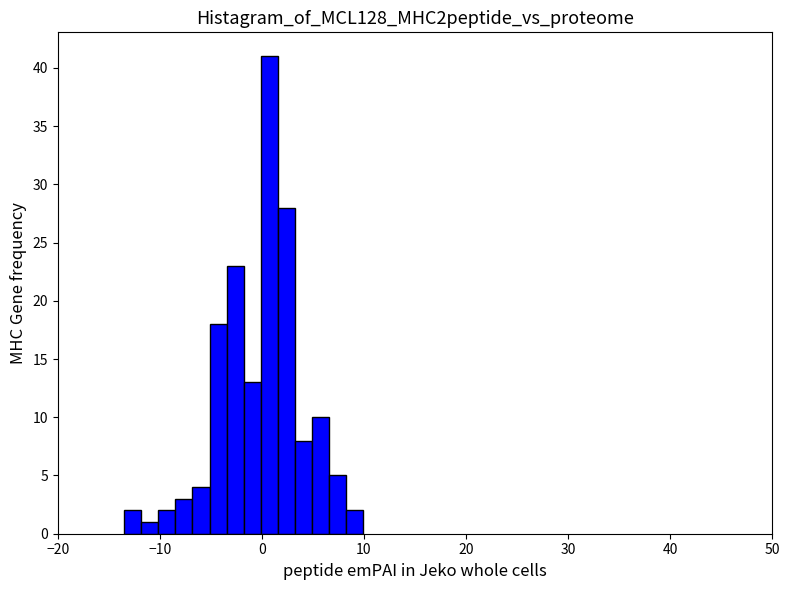

Read against the x-axis, roughly where is the centre of the tallest bar?

1